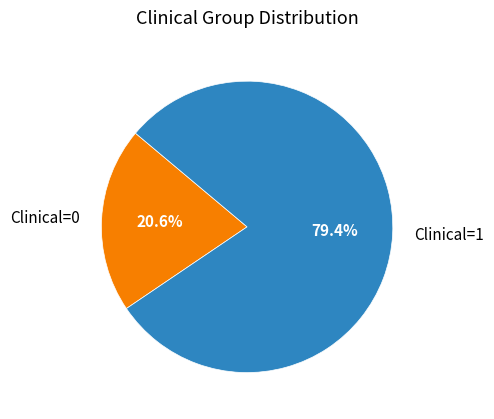

Between Clinical=1 and Clinical=0, which is larger?

Clinical=1